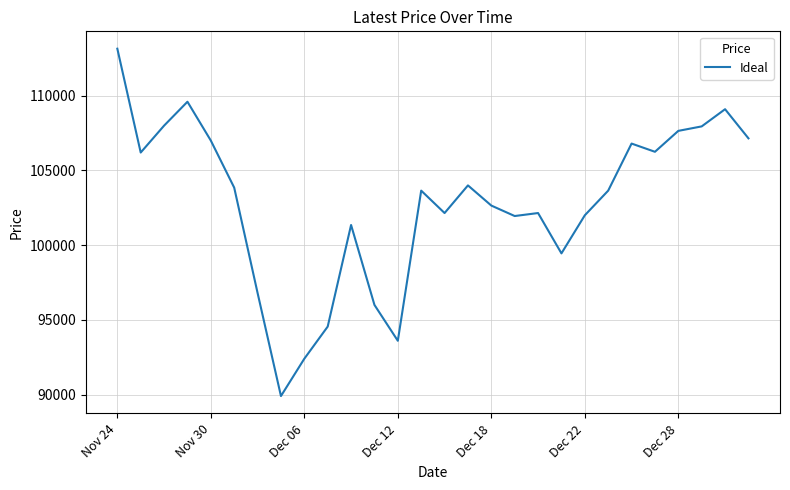

What is the smallest value displayed?

89900